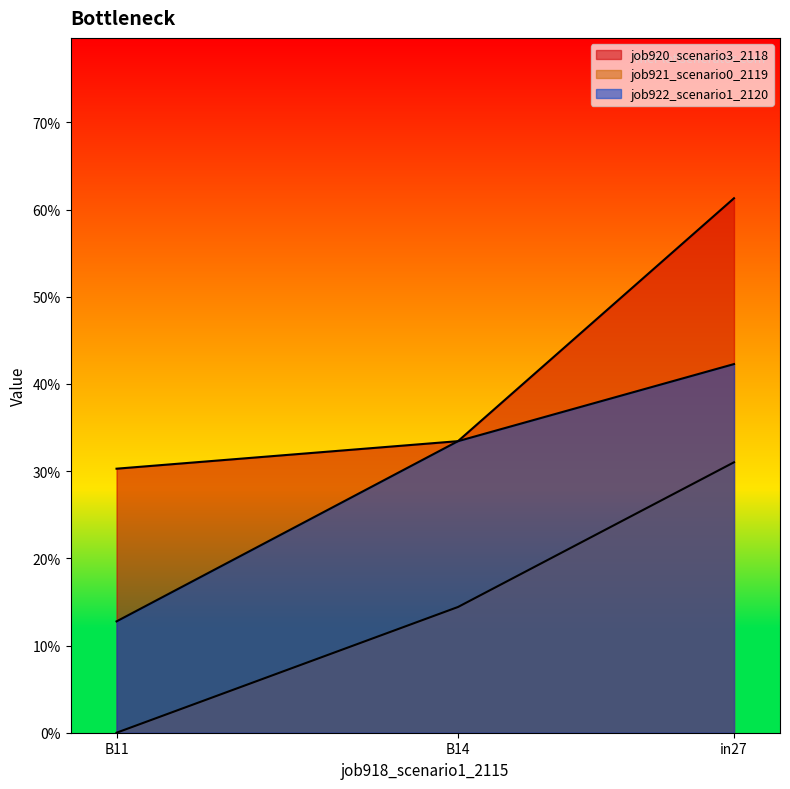

List the series in order of their peak value, lowest first.

job921_scenario0_2119, job922_scenario1_2120, job920_scenario3_2118